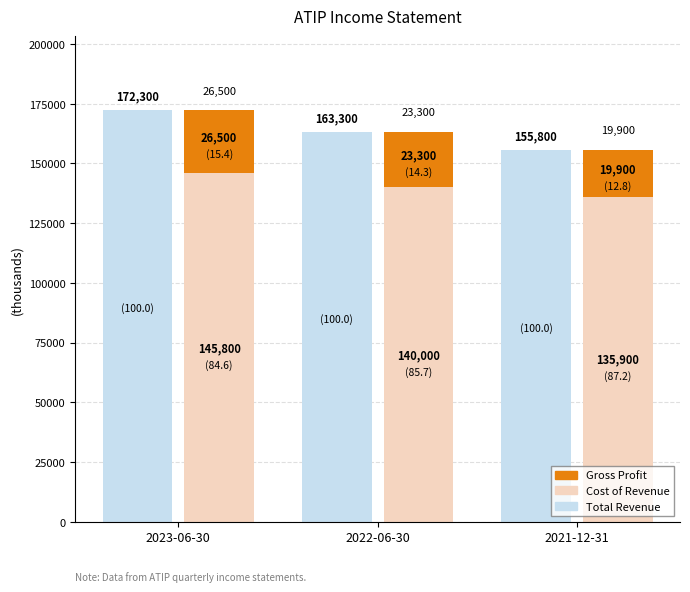

How many values in the Cost of Revenue series are below 140000?

1